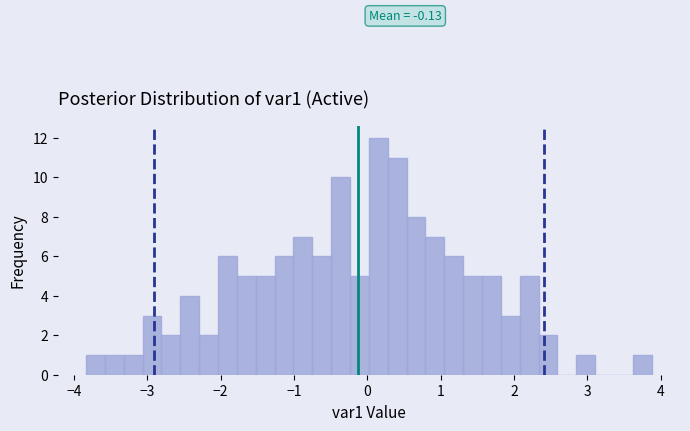

Around what value on the x-axis is the tallest bar? Give the approximate position of its centre, as read against the axis.

0.2